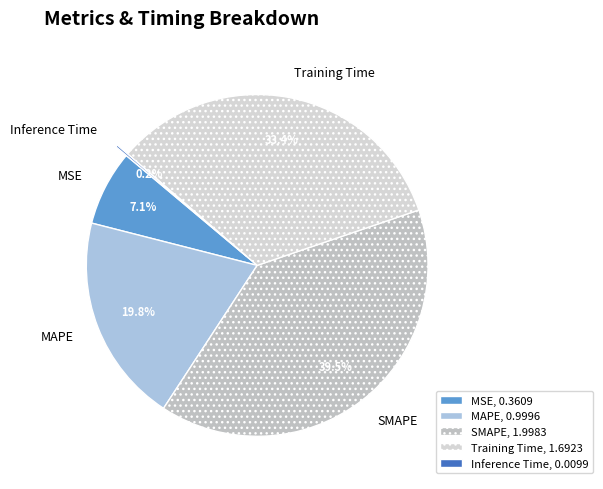

Is there a majority slice in this chart?

No